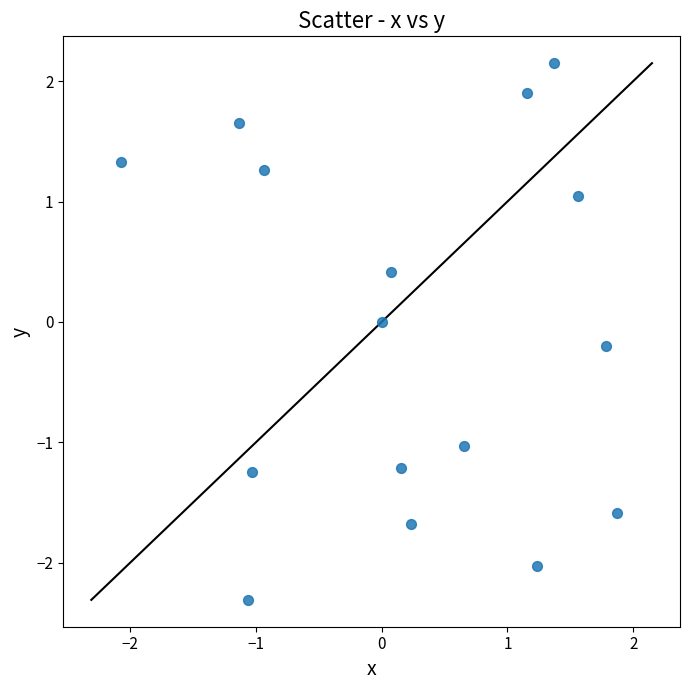

What is the range of Y values (max minus min)?

4.5